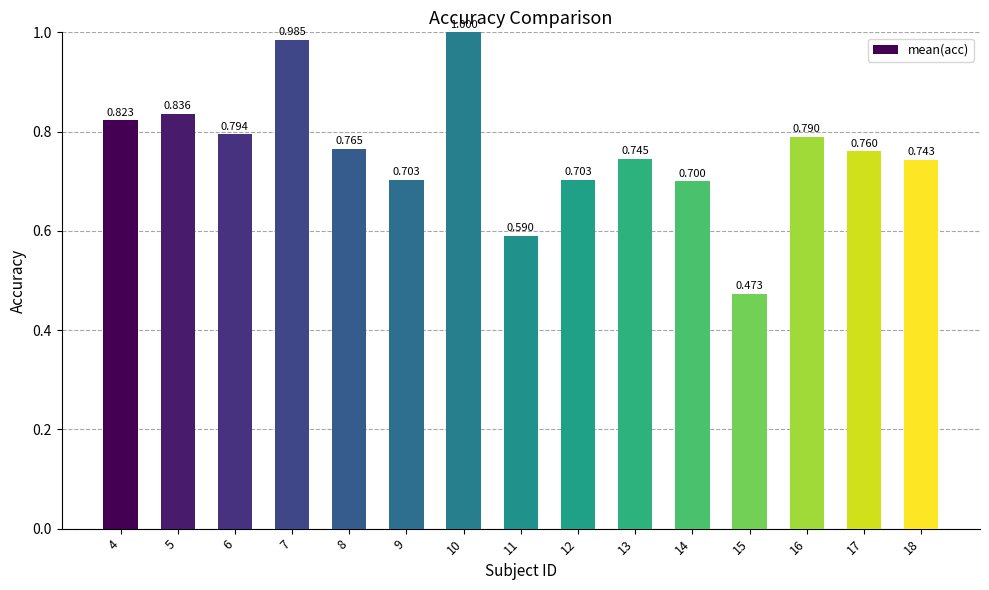

Does the chart contain stacked bars?

No